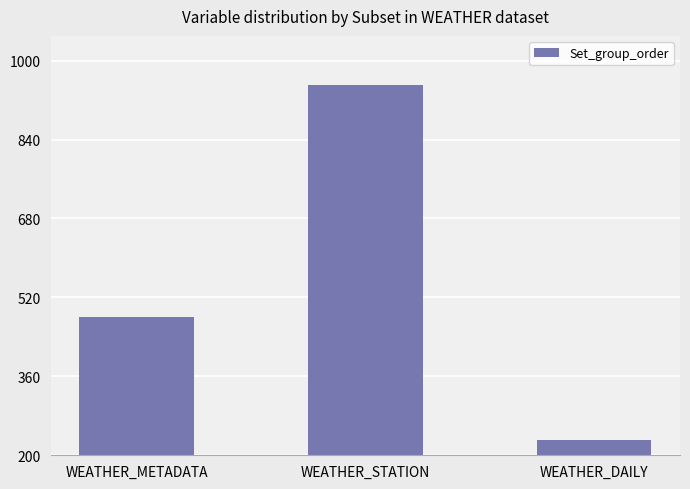

True or false: the data shows 230 at WEATHER_DAILY.

True